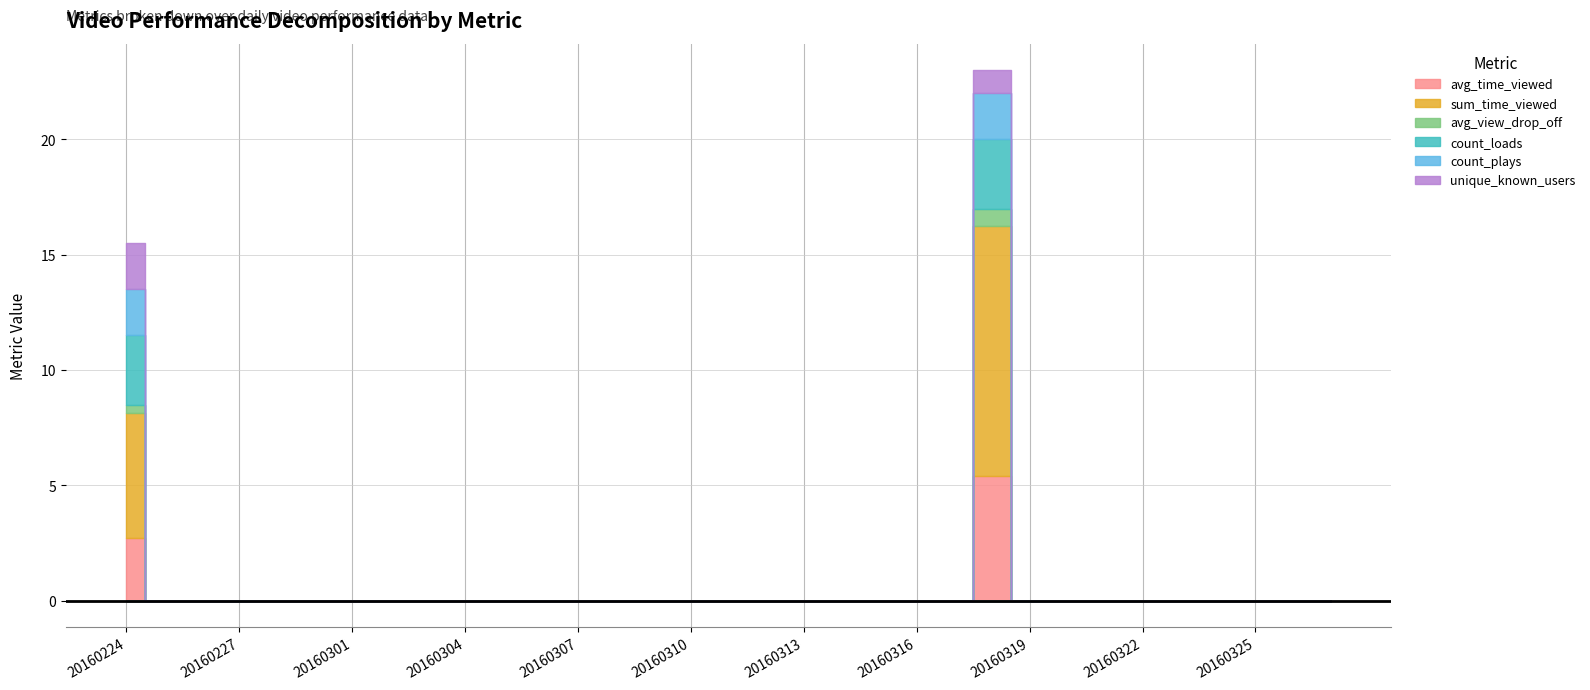

Does the chart display data point markers on the line(s)?

No